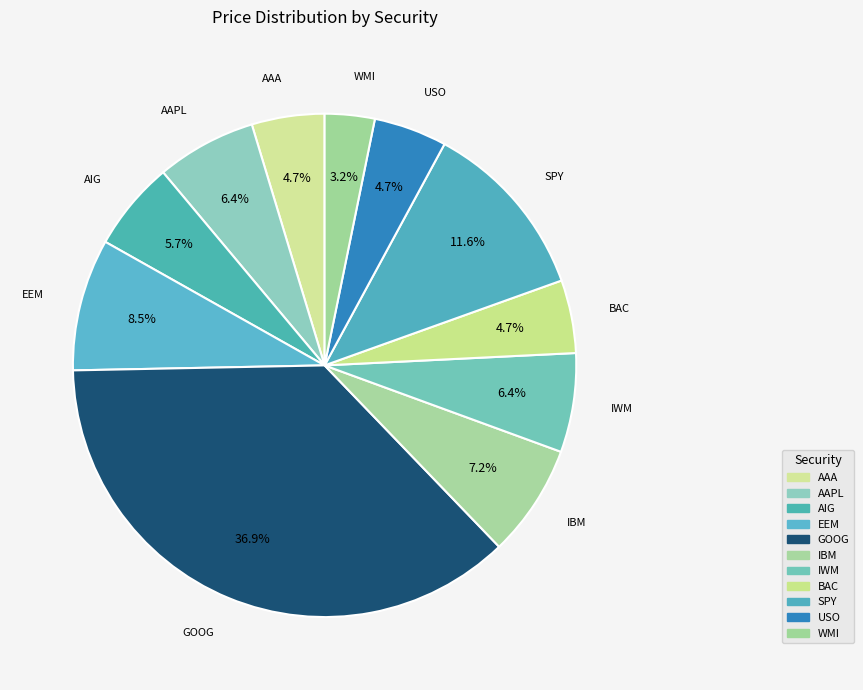

How many segments does this pie chart have?

11